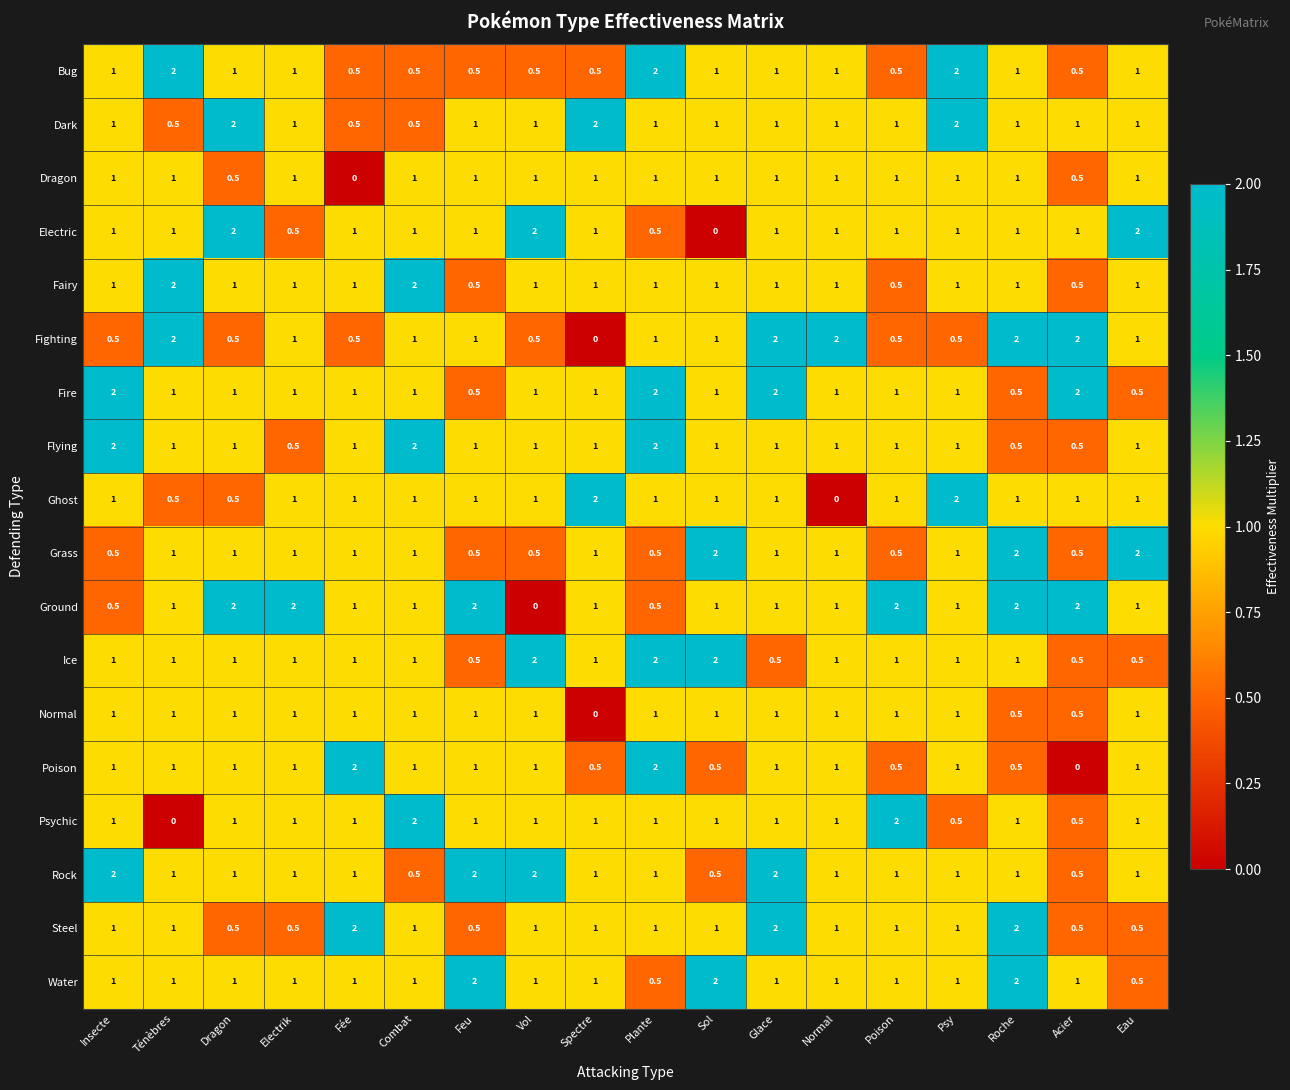

What is the sum of the Bug values at Combat and Poison?

1.0